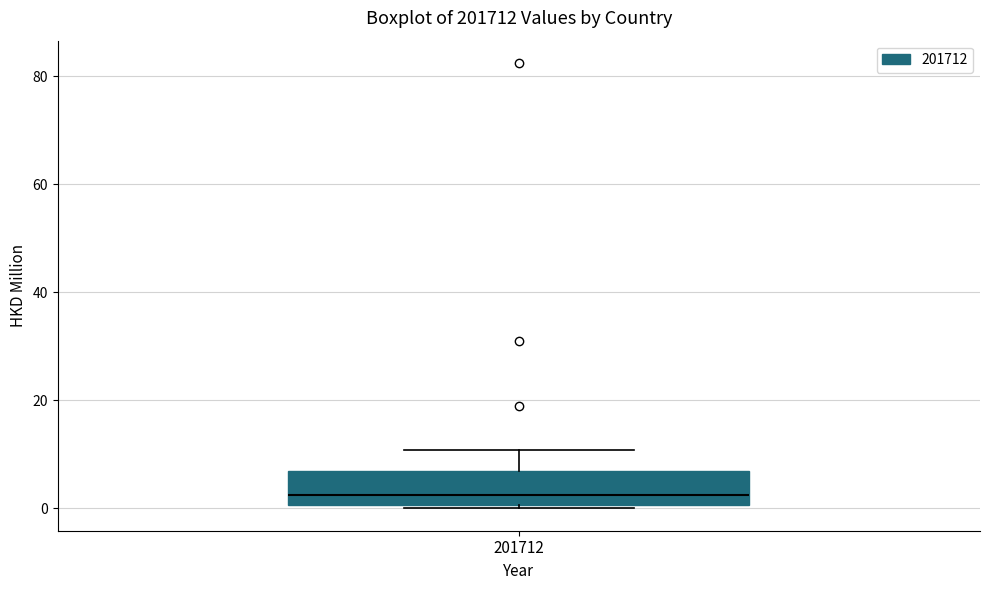

Where is the upper edge of the box at x = 201712 on the y-axis? The values are not printed on the chart, so give them approximately, as read against the axis.

6